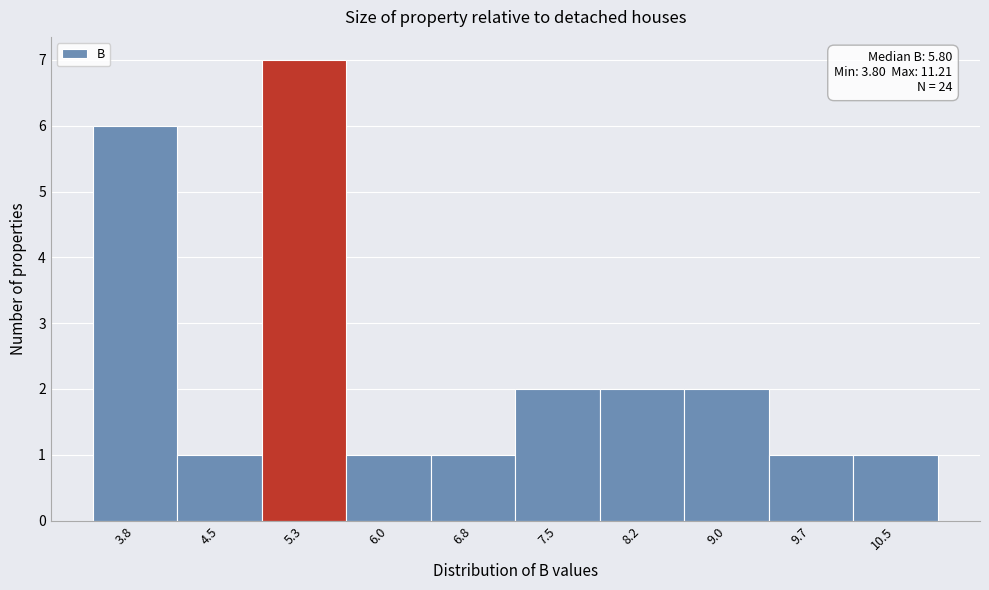

Reading right to left, transcribe all the data shown in this chart.

1	1	2	2	2	1	1	7	1	6